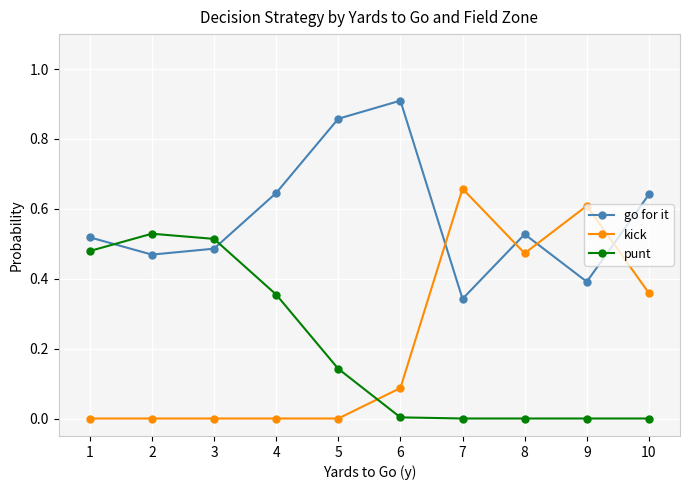

Which series has the largest total across all categories?

go for it